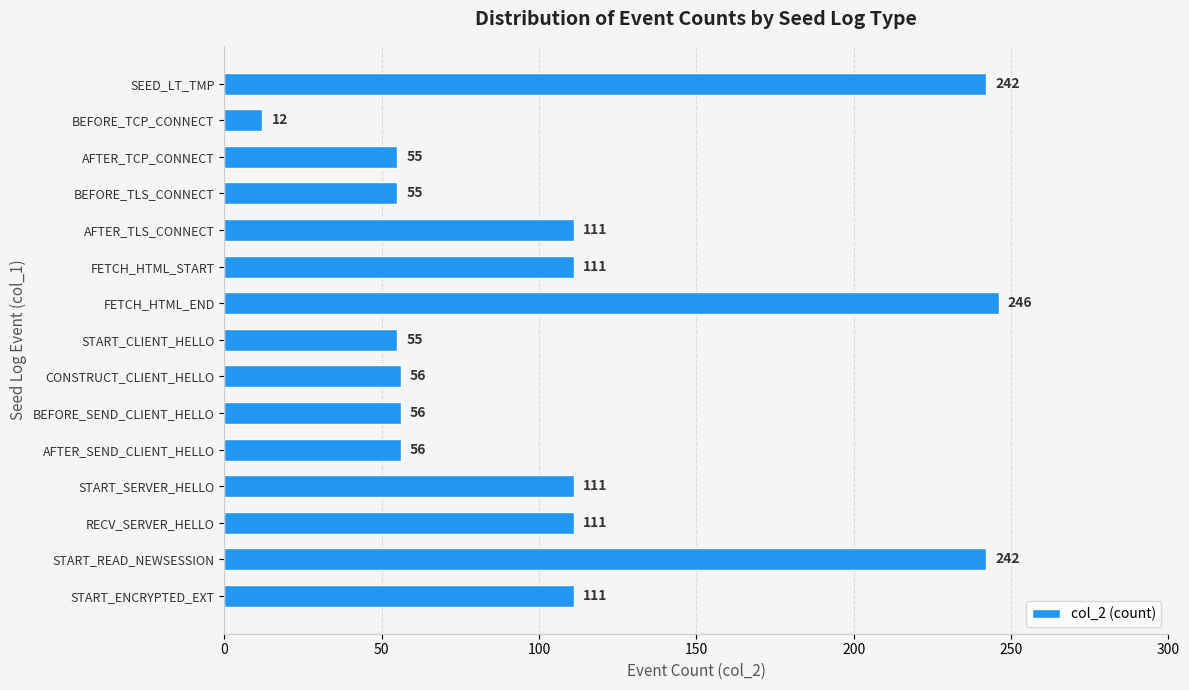

Read the value at START_ENCRYPTED_EXT, to the nearest 50.

100